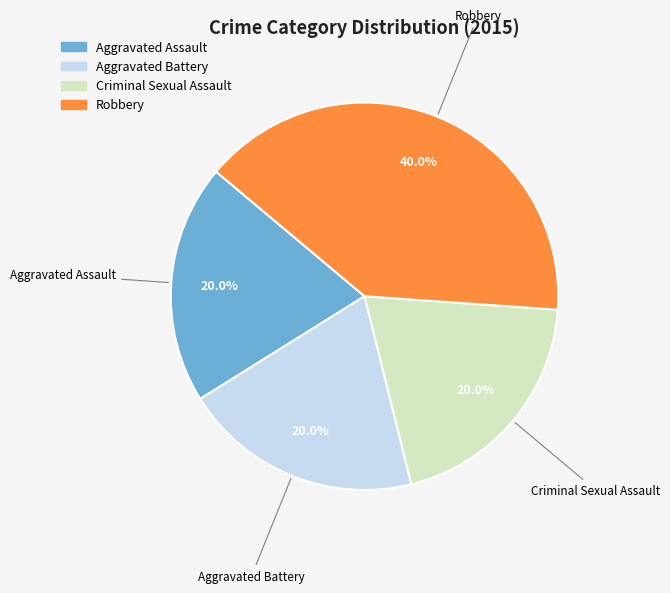

Does any single category account for the majority?

No